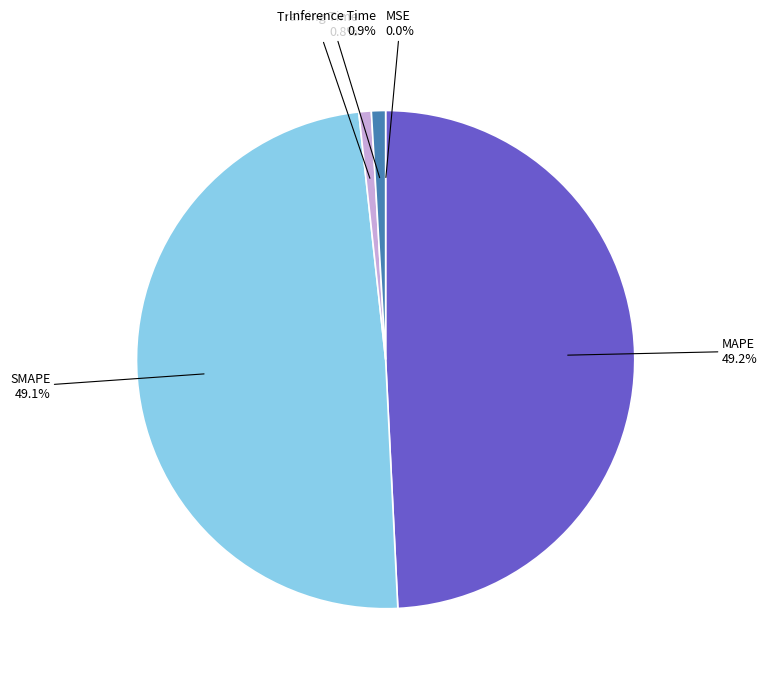

Does any single category account for the majority?

No